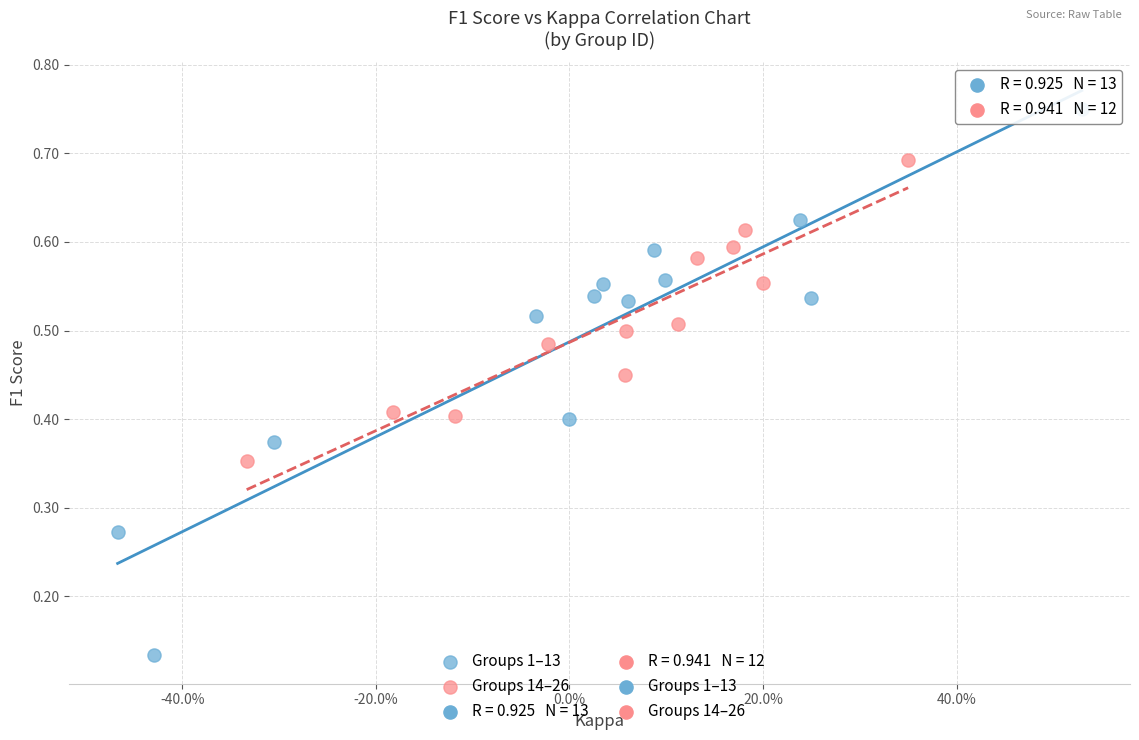

Which series contains the lowest Y value?

Groups 1–13